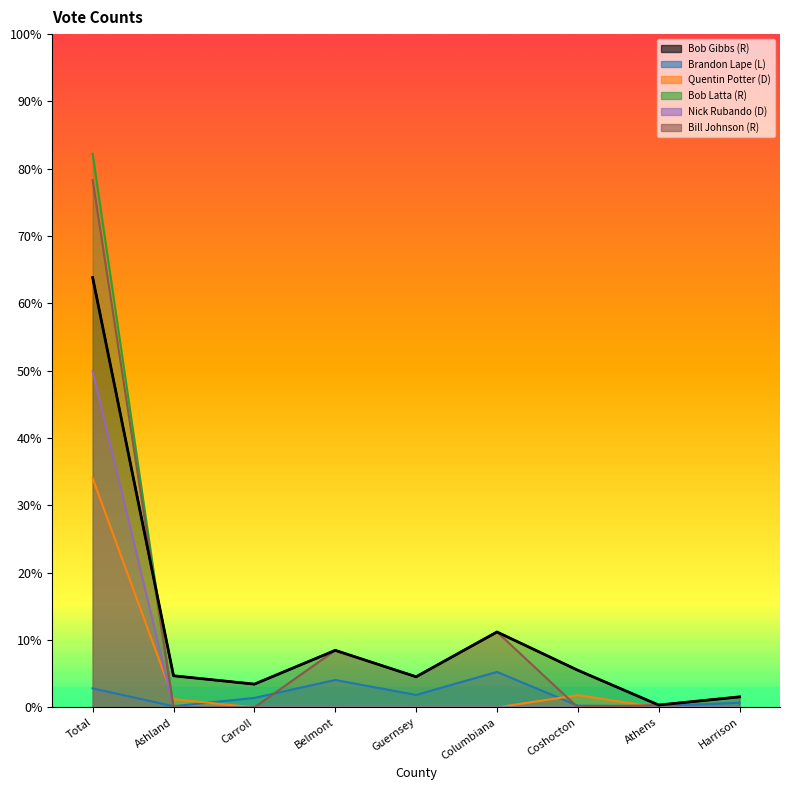

Which has a higher value, Guernsey or Carroll?

Guernsey